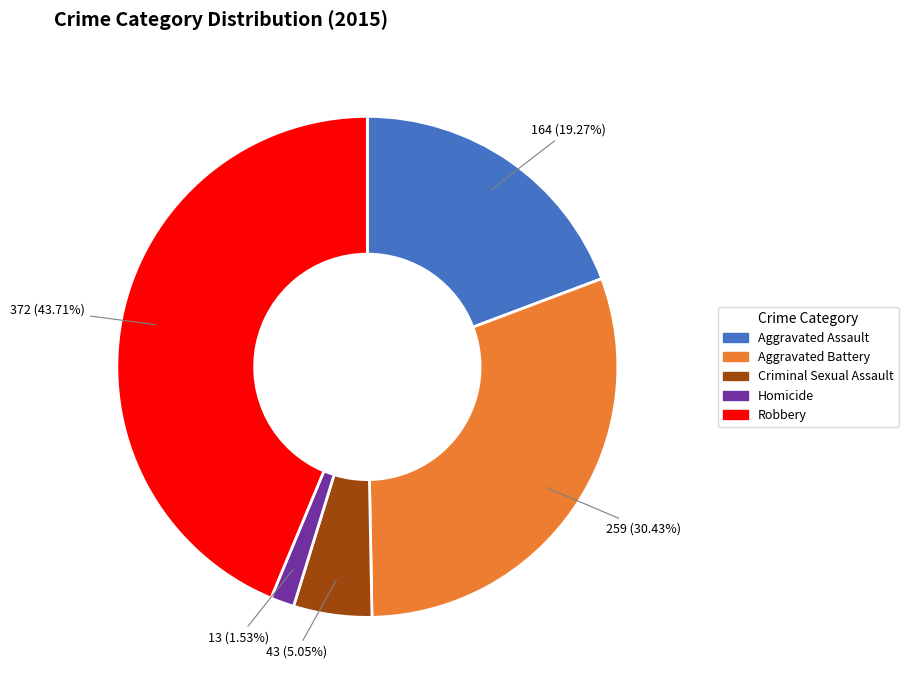

Which slice is the largest?

Robbery